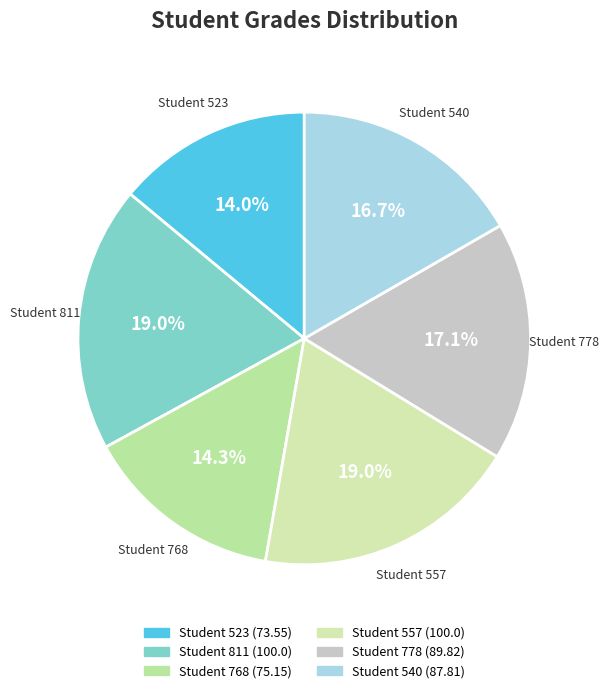

Do Student 811 and Student 540 together represent more than half of the pie?

No